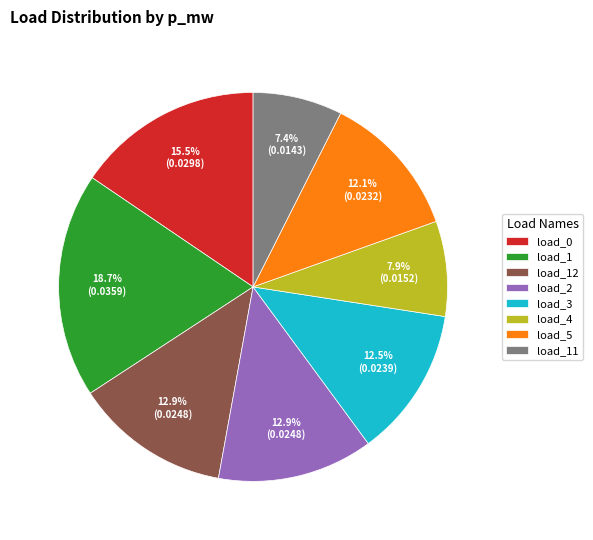

What is the largest slice in the pie chart?

load_1